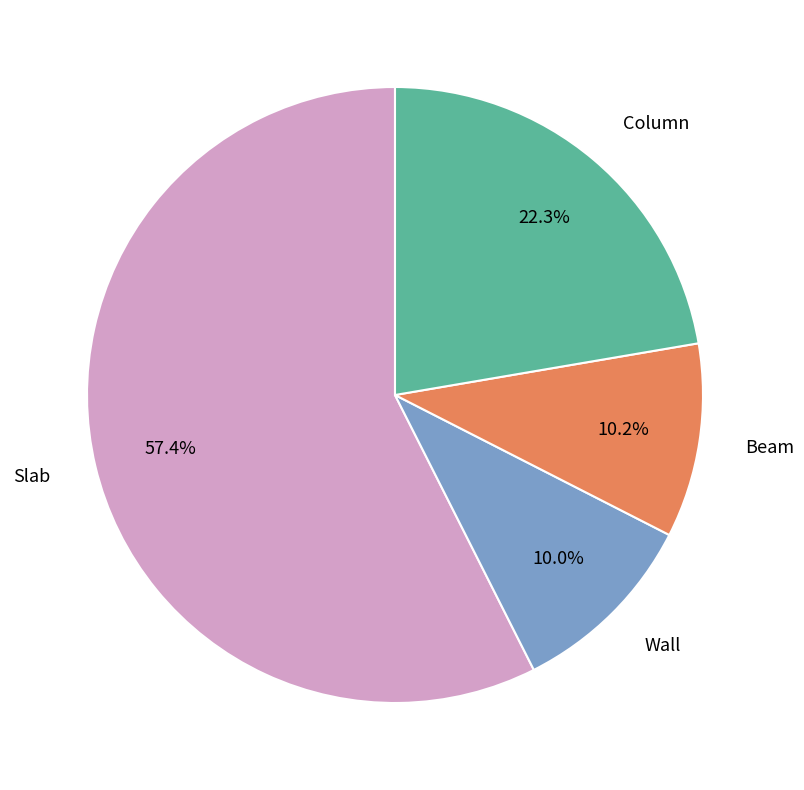

Approximately how many times larger is the value at Beam compared to Wall?

1.0